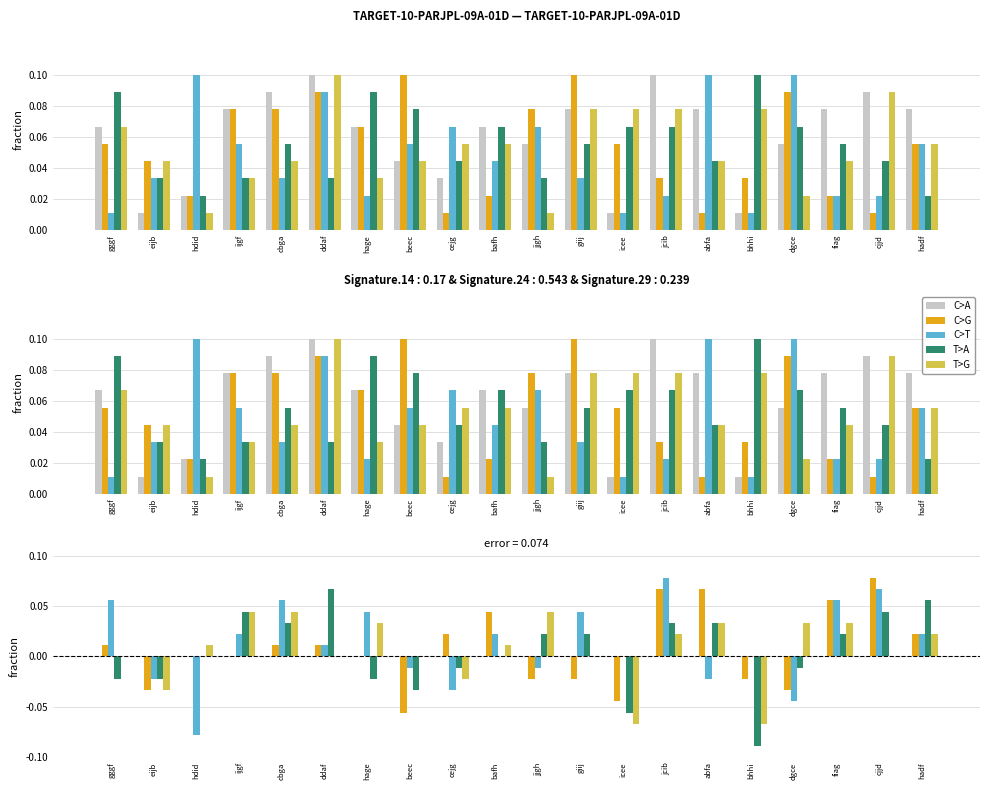

What is the label of the 20th bar from the left?

hadf